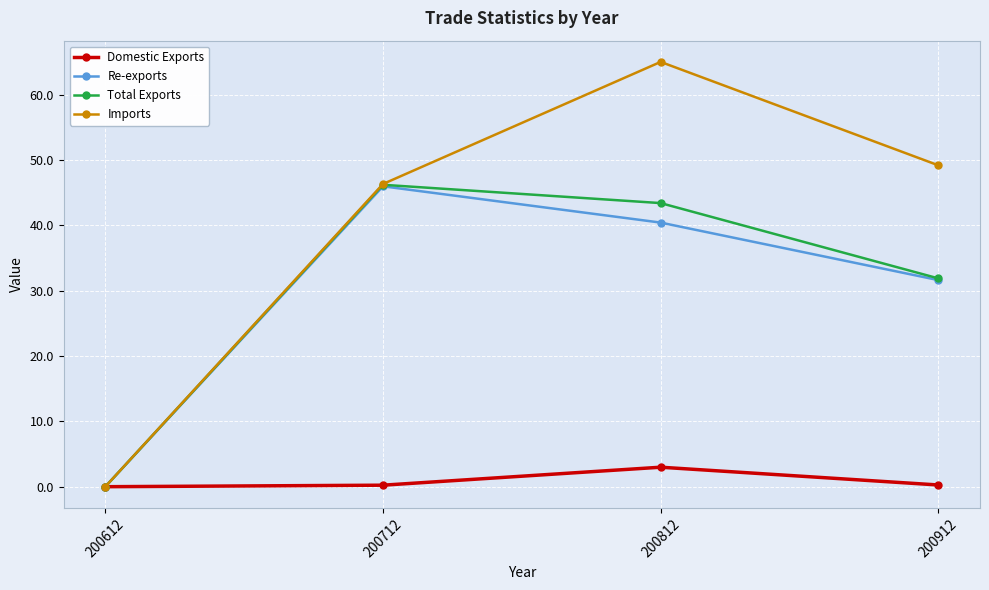

Which series has the widest spread of values?

Imports